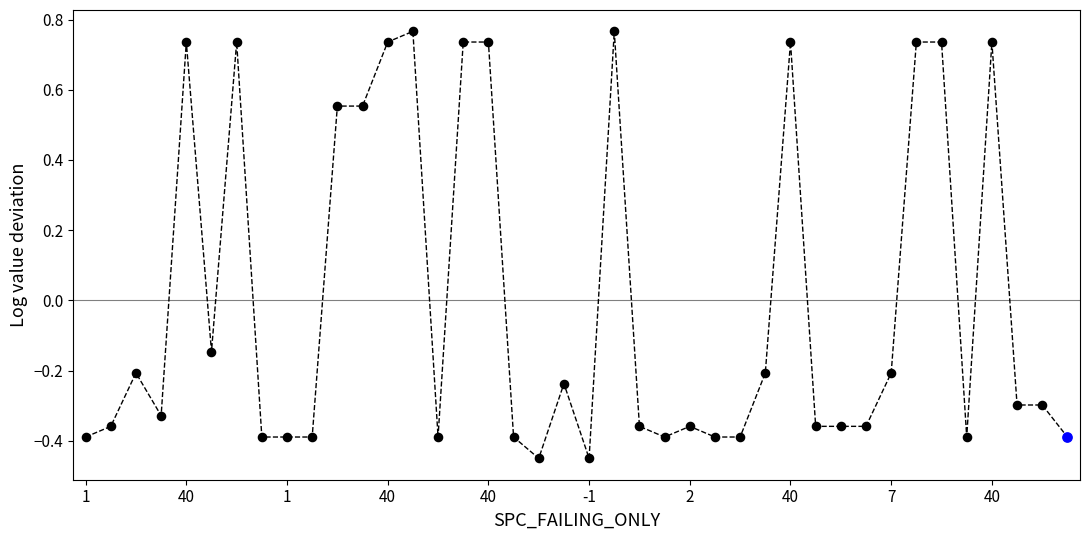

What is the difference between the maximum and minimum values?

1.2